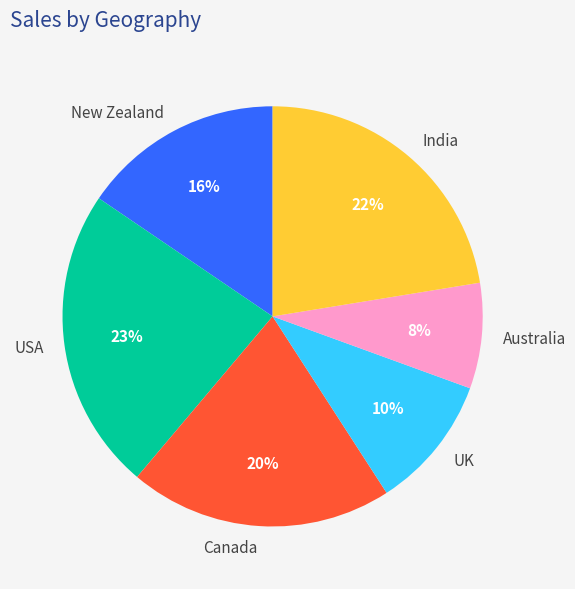

Is it true that India is 7% of the pie?

False